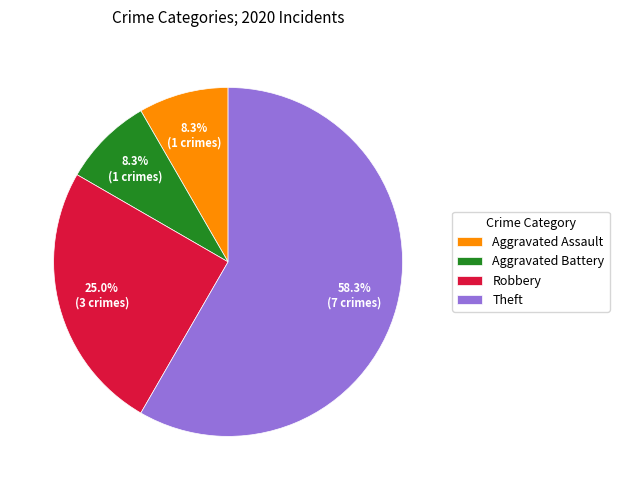

What is the majority slice?

Theft